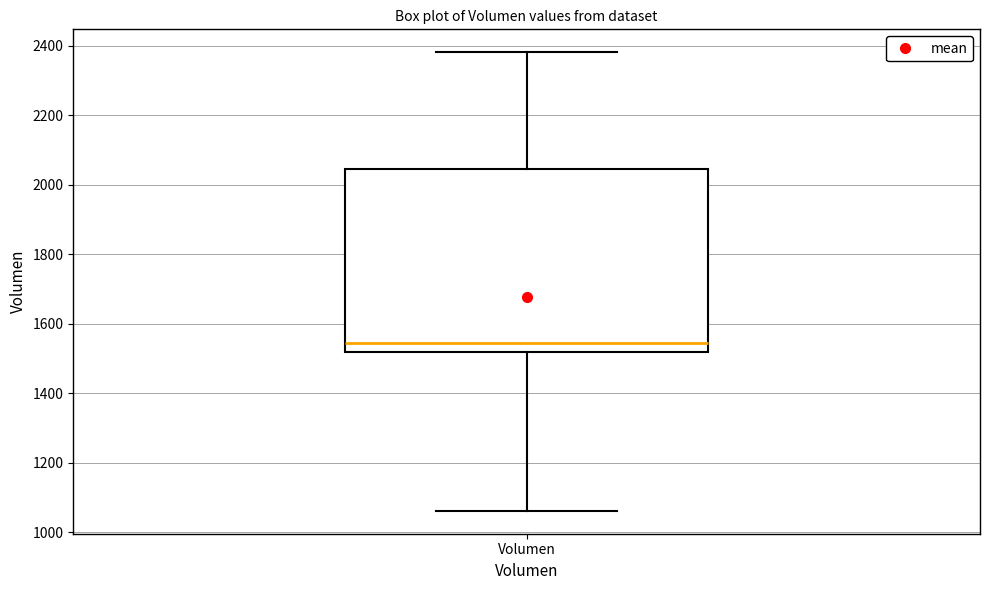

Where does the lower whisker of the box for Volumen end on the y-axis? The values are not printed on the chart, so give them approximately, as read against the axis.

1060